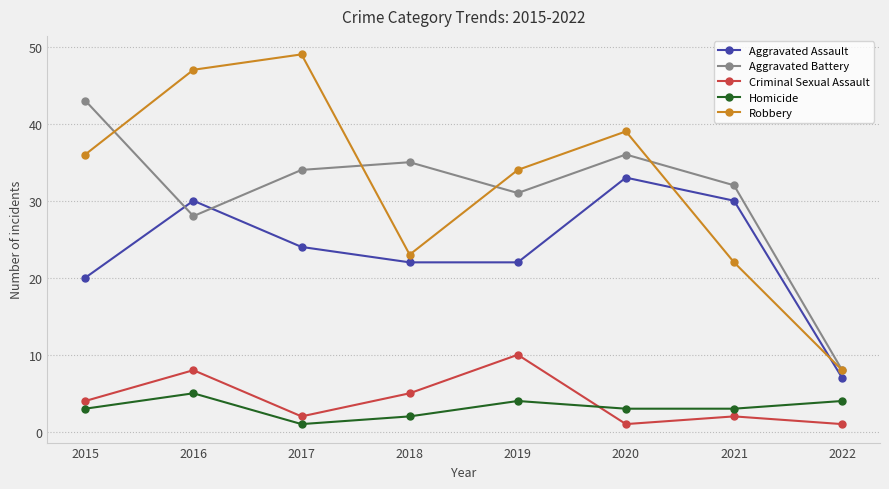

What is the value of the Criminal Sexual Assault point at the 1st from the left?

4